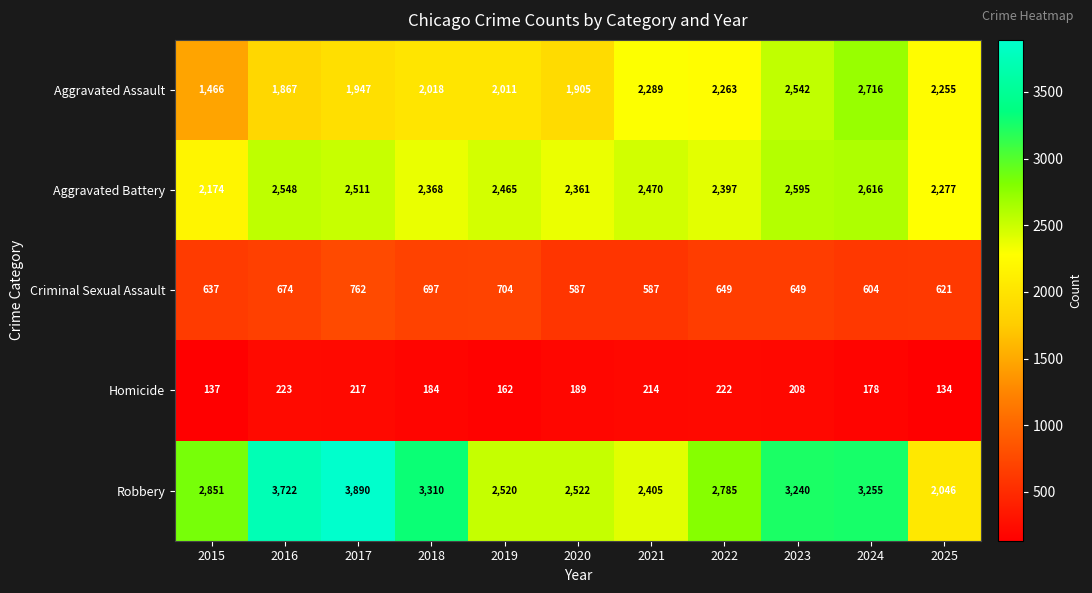

What is the sum of all Robbery values?

32546